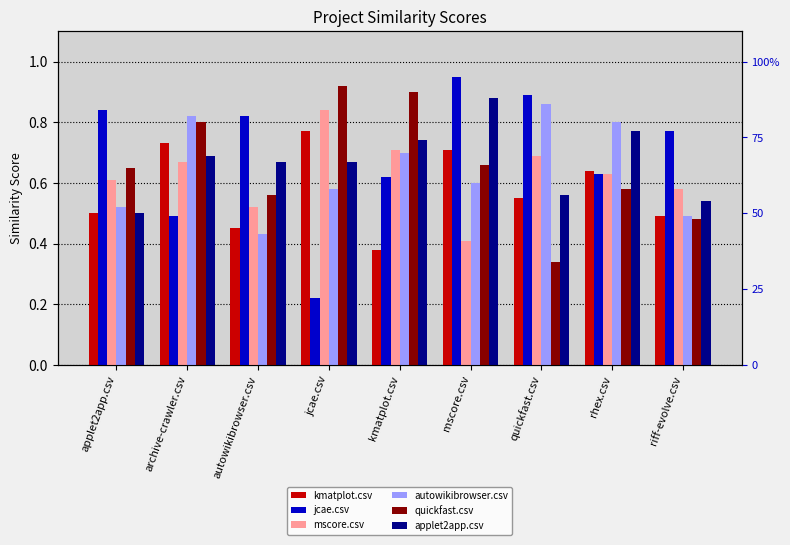

At archive-crawler.csv, list the series in order from smallest to largest.

jcae.csv, mscore.csv, applet2app.csv, kmatplot.csv, quickfast.csv, autowikibrowser.csv